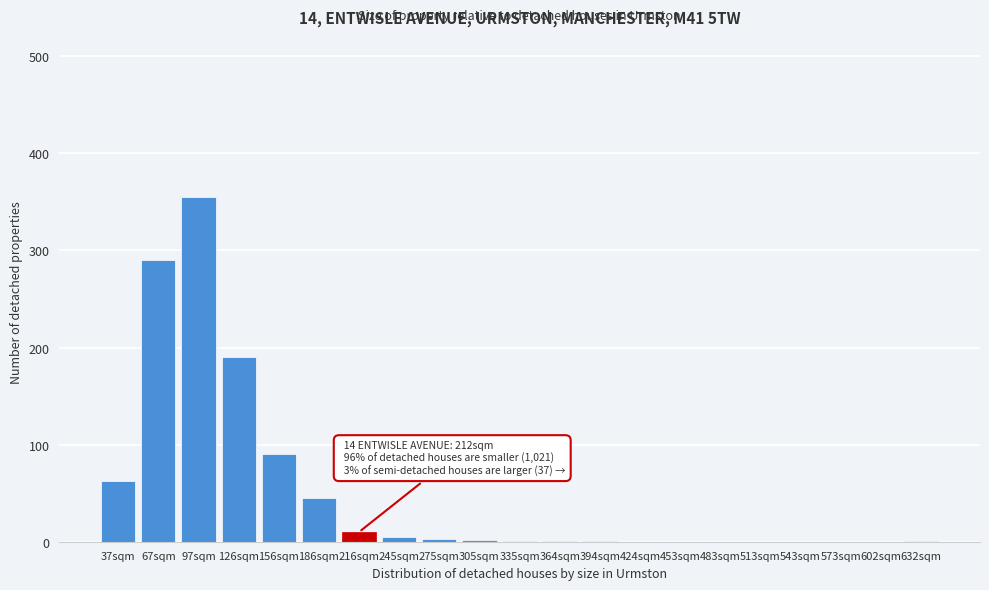

Is it true that the value at 513sqm is 0?

True